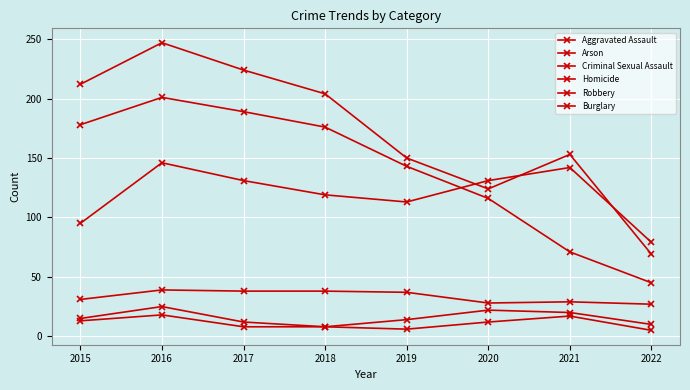

How many lines are shown in the chart?

6